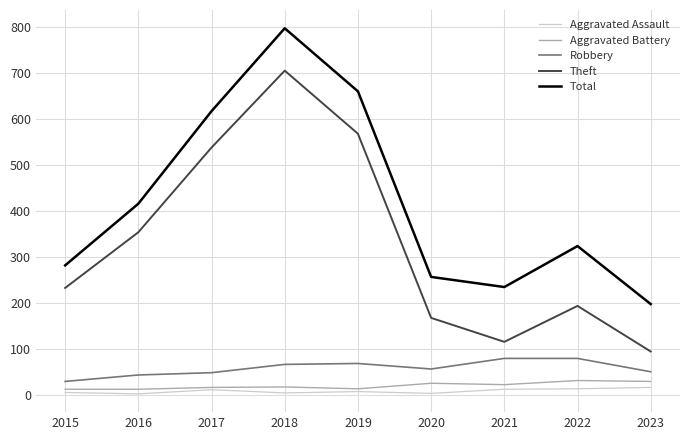

Is the value of Theft at 2020 greater than the value of Aggravated Assault at 2016?

Yes